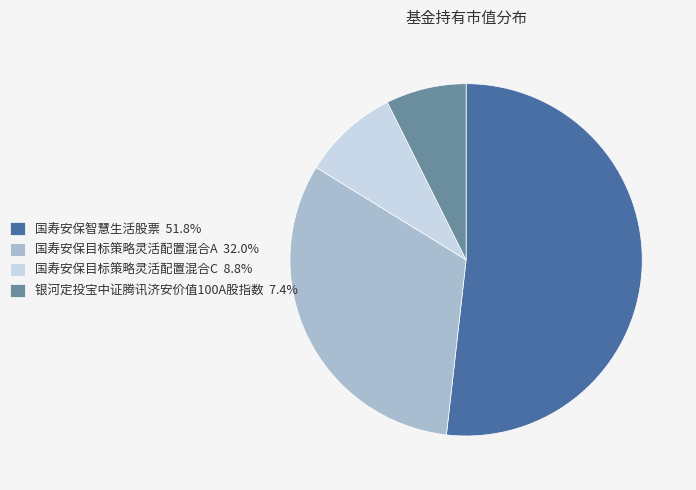

Which category has the biggest portion of the pie?

国寿安保智慧生活股票